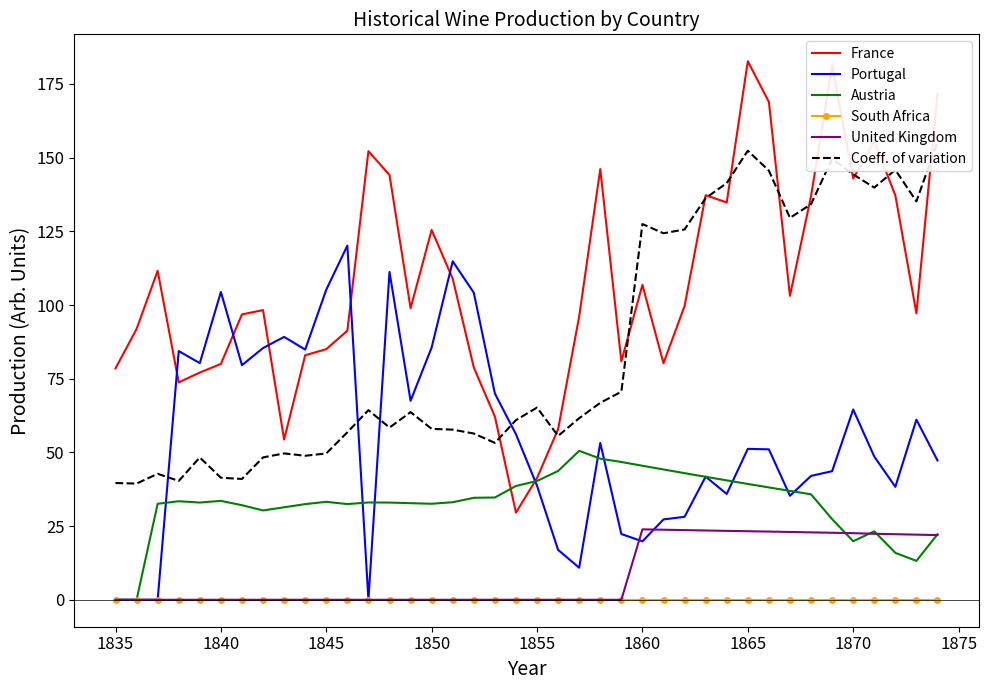

Reading left to right, what are all the values shown in this chart?

France: 78.5	91.9	111.6	73.8	77.1	80.0	96.8	98.3	54.4	83.0	85.0	91.3	152.2	144.1	98.9	125.5	108.9	78.8	62.1	29.6	41.3	57.9	96.1	146.1	80.9	106.8	80.2	99.7	137.2	134.8	182.7	168.9	103.1	136.9	181.3	142.9	155.4	137.2	97.2	171.7
Portugal: 0.0	0.0	0.0	84.4	80.3	104.4	79.6	85.4	89.2	84.9	105.2	120.2	0.0	111.2	67.5	85.6	114.8	104.2	70.0	56.2	38.7	16.9	10.9	53.2	22.3	19.8	27.3	28.1	41.8	35.9	51.2	51.0	35.3	42.0	43.6	64.5	48.6	38.3	61.1	47.3
Austria: 0.0	0.0	32.6	33.4	33.0	33.6	32.1	30.3	31.4	32.5	33.2	32.5	33.0	33.0	32.8	32.6	33.1	34.6	34.7	38.6	40.3	43.7	50.5	47.9	46.8	45.5	44.2	43.0	41.7	40.5	39.3	38.1	36.9	35.8	27.4	19.9	23.2	15.9	13.2	22.2
South Africa: 0.0	0.0	0.0	0.0	0.0	0.0	0.0	0.0	0.0	0.0	0.0	0.0	0.0	0.0	0.0	0.0	0.0	0.0	0.0	0.0	0.0	0.0	0.0	0.0	0.0	0.0	0.0	0.0	0.0	0.0	0.0	0.0	0.0	0.0	0.0	0.0	0.0	0.0	0.0	0.0
United Kingdom: 0.0	0.0	0.0	0.0	0.0	0.0	0.0	0.0	0.0	0.0	0.0	0.0	0.0	0.0	0.0	0.0	0.0	0.0	0.0	0.0	0.0	0.0	0.0	0.0	0.0	23.9	23.8	23.6	23.5	23.4	23.3	23.1	23.0	22.9	22.7	22.6	22.4	22.2	22.1	21.9
Coeff. of variation: 39.6	39.4	42.8	40.3	48.3	41.4	41.0	48.3	49.7	48.9	49.6	56.8	64.3	58.4	63.7	58.0	57.7	56.4	53.2	61.0	65.2	55.6	61.6	66.8	70.6	127.5	124.3	125.6	136.3	141.4	152.3	145.6	129.6	134.2	149.6	144.3	139.8	145.8	135.2	155.4